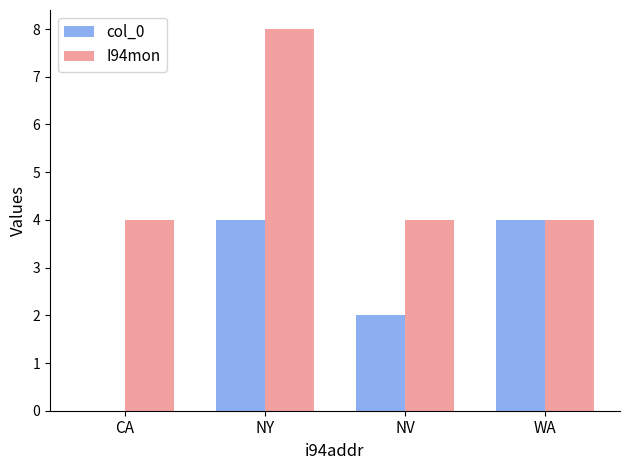

What is the total value across all series at WA?

8